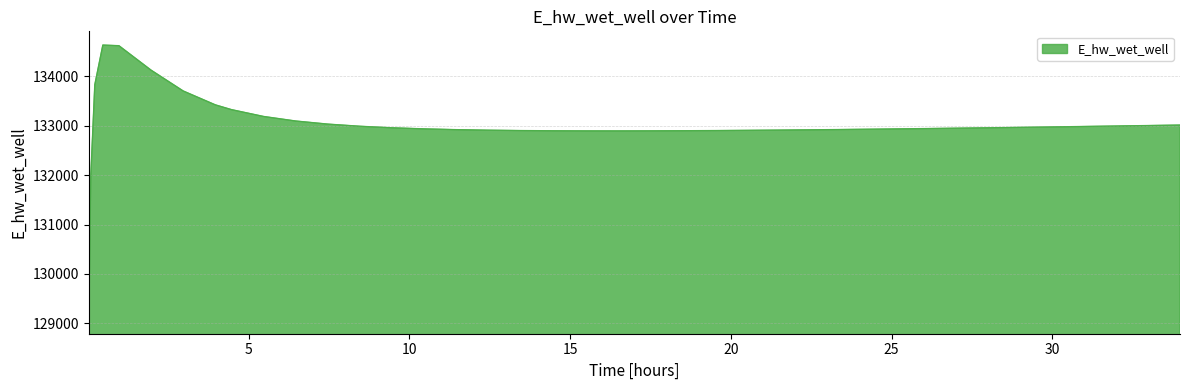

What is the difference between the maximum and minimum values?

5557.6